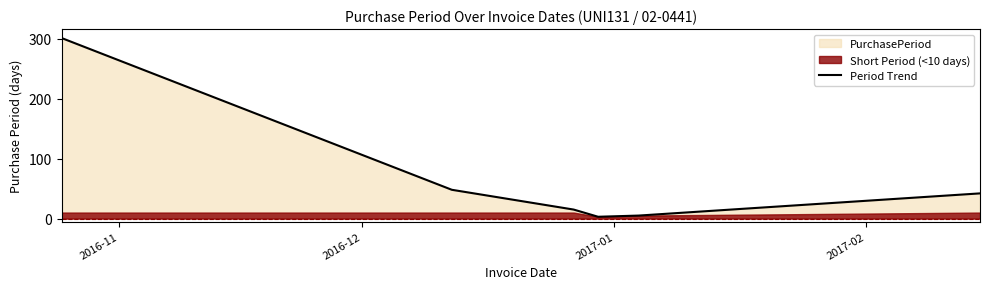

Where is the data nearest to the value 152?

2016-12